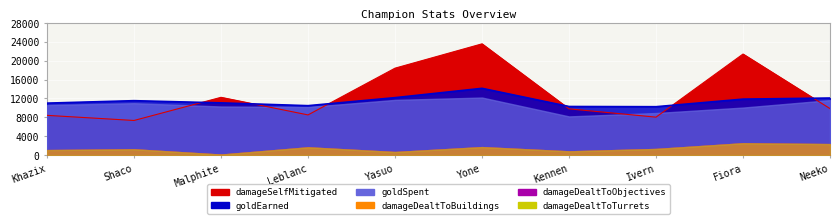

Where is the first local maximum for goldEarned?

Shaco